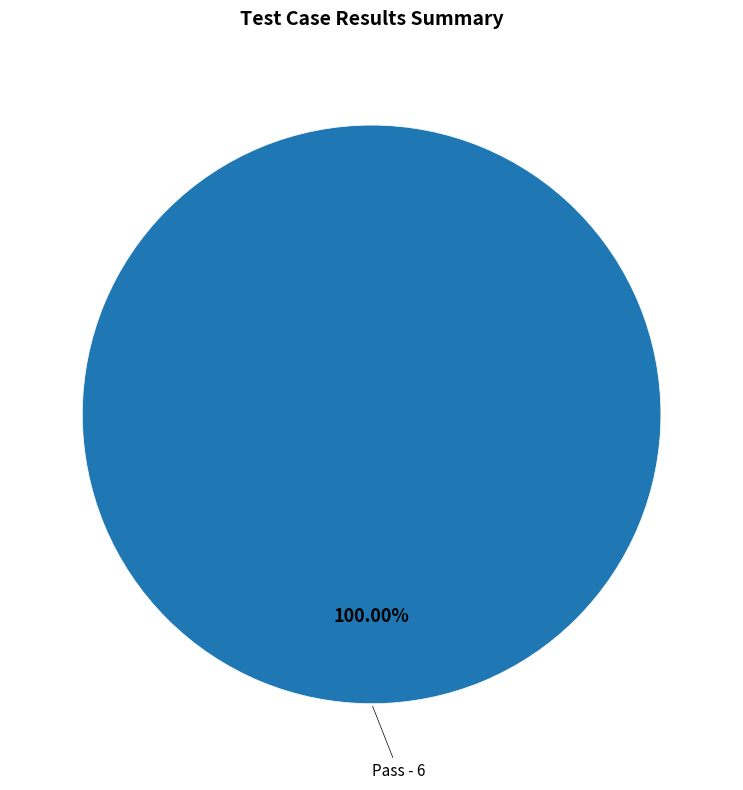

Count the number of slices in the pie.

1